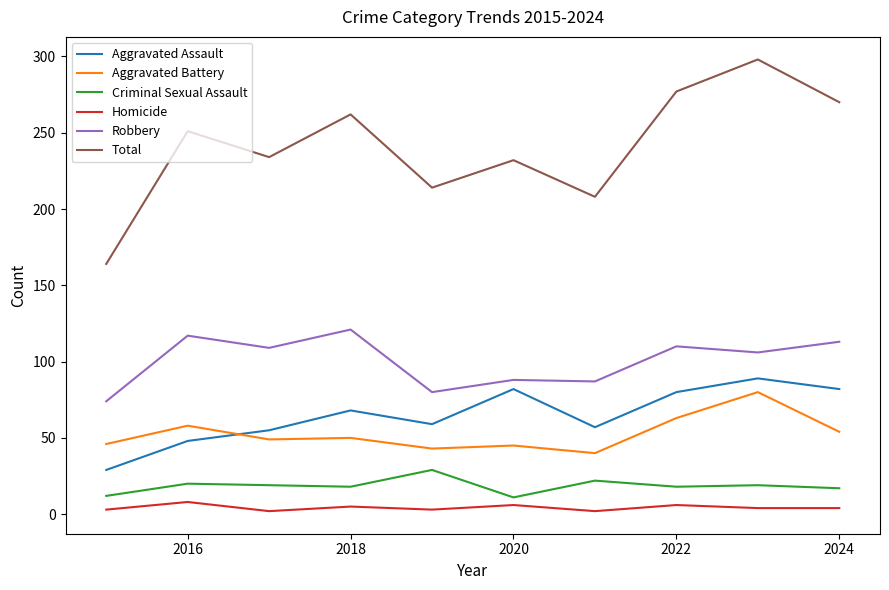

What is the minimum value for Criminal Sexual Assault?

11